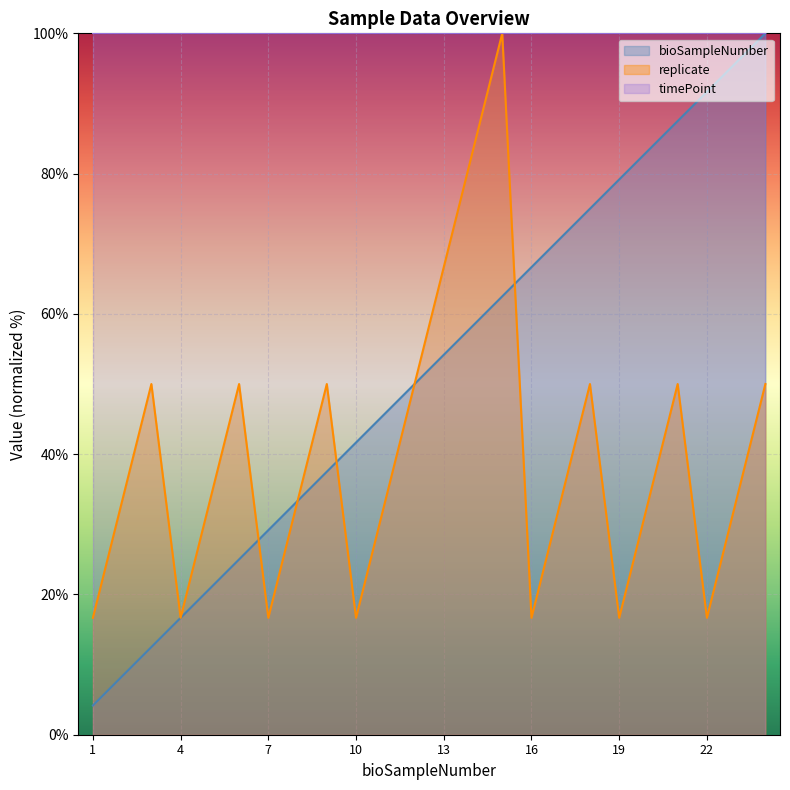

List the series in order of their overall mean, lowest first.

replicate, bioSampleNumber, timePoint